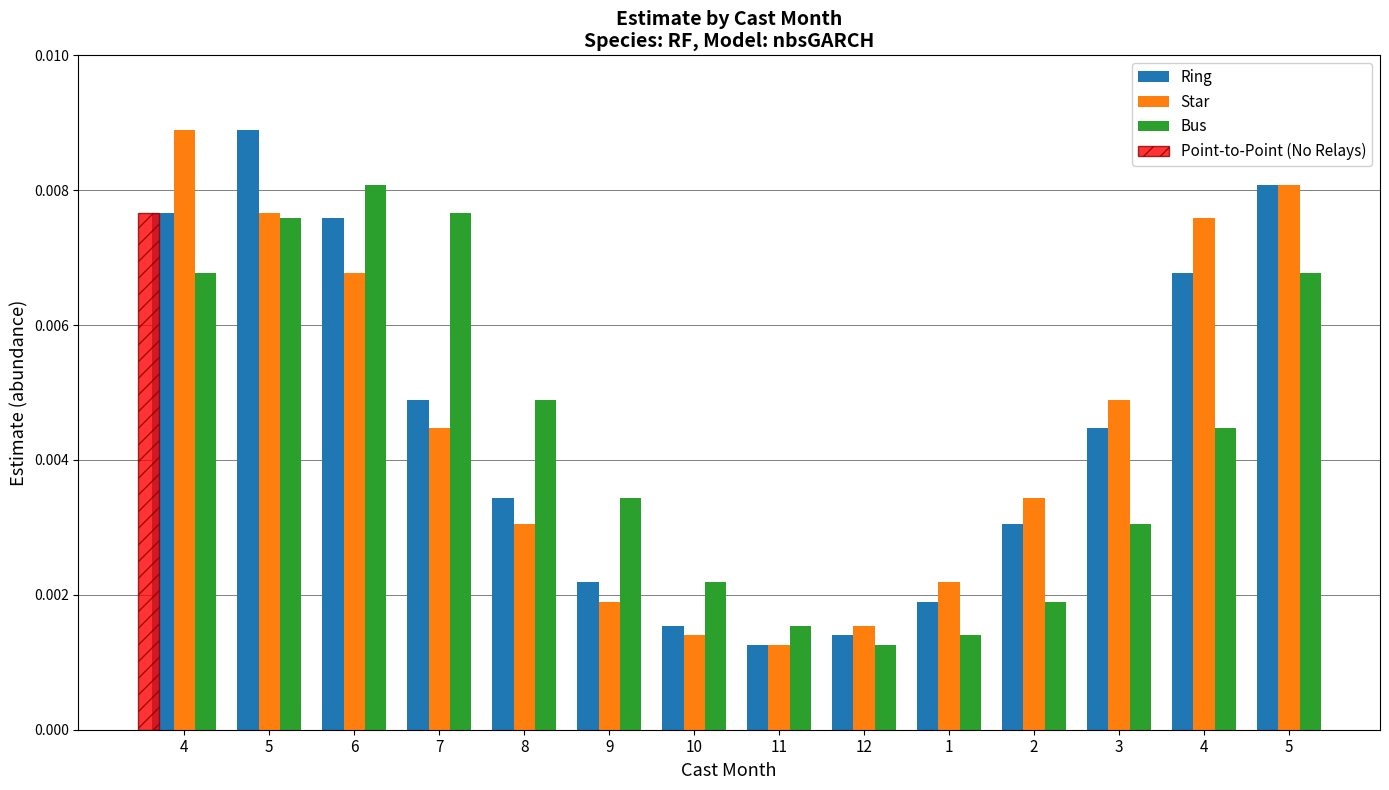

Which series has the largest total across all categories?

Ring